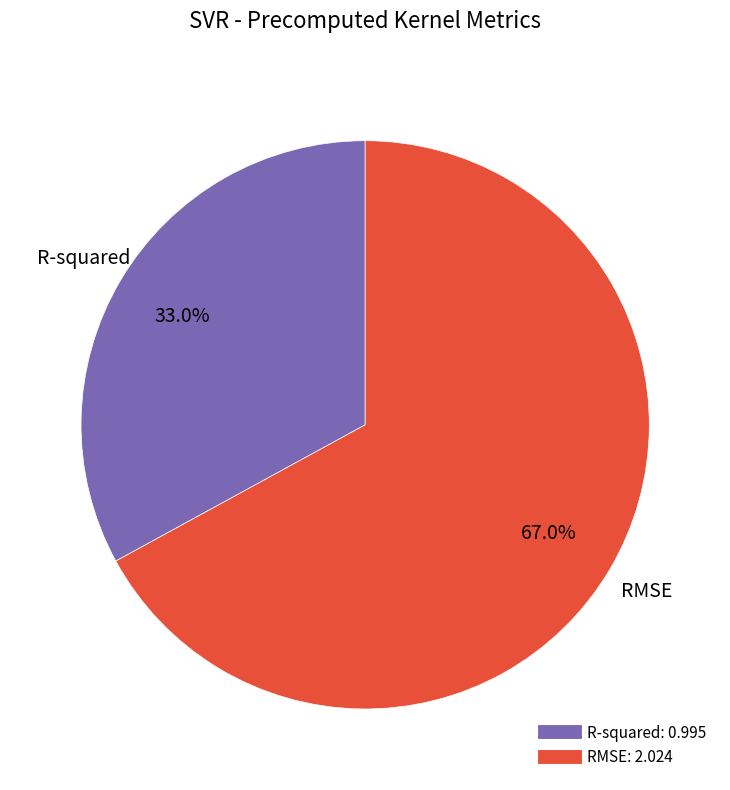

Is it true that R-squared is 33% of the pie?

True